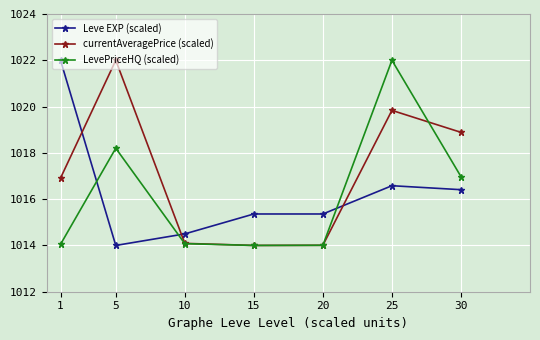

What is the minimum value shown in the chart?

1014.0